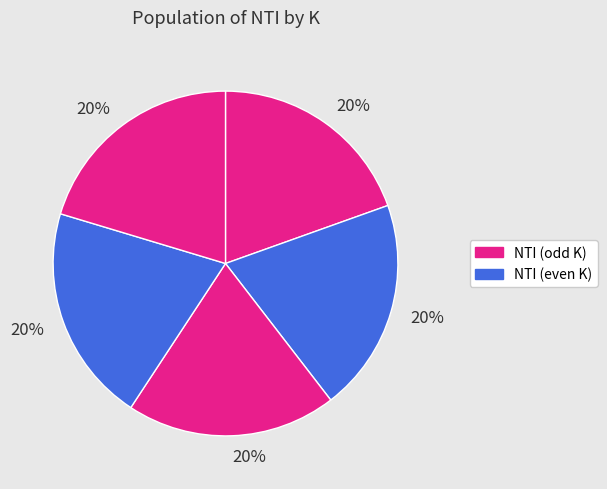

How many segments does this pie chart have?

5